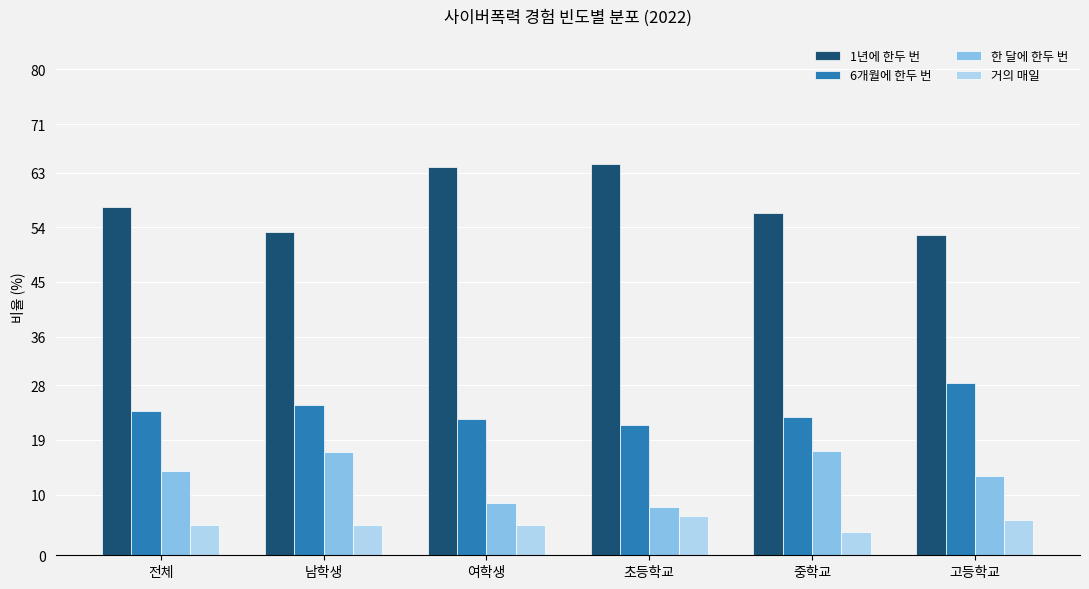

Which series has the largest total across all categories?

1년에 한두 번